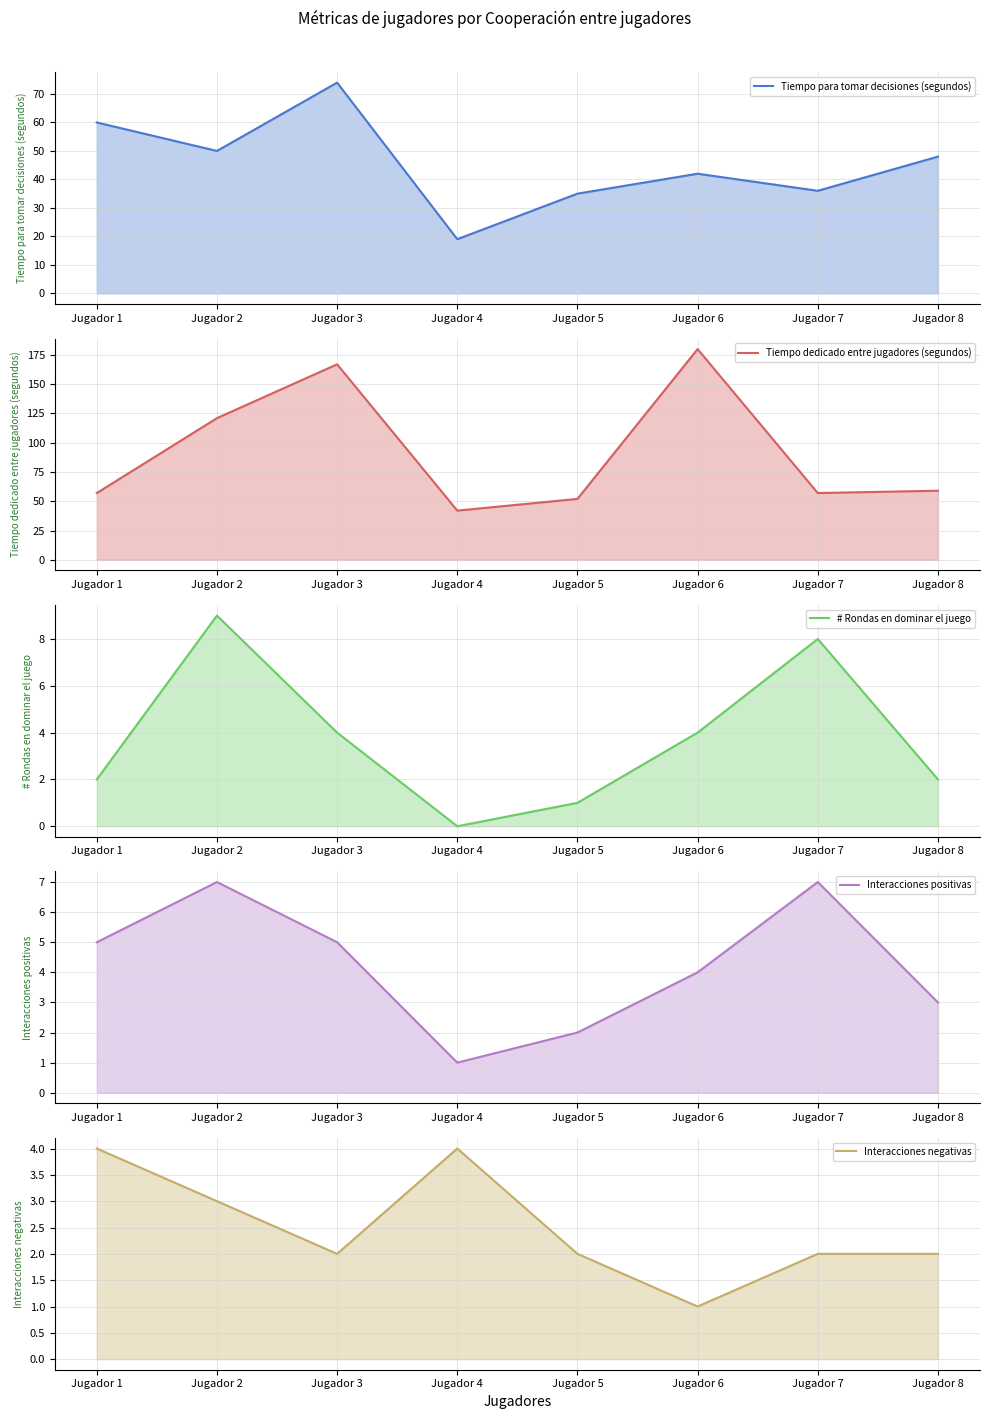

Which series ends up on top after the final intersection of Interacciones positivas (línea) and # Rondas en dominar el juego (línea)?

Interacciones positivas (línea)